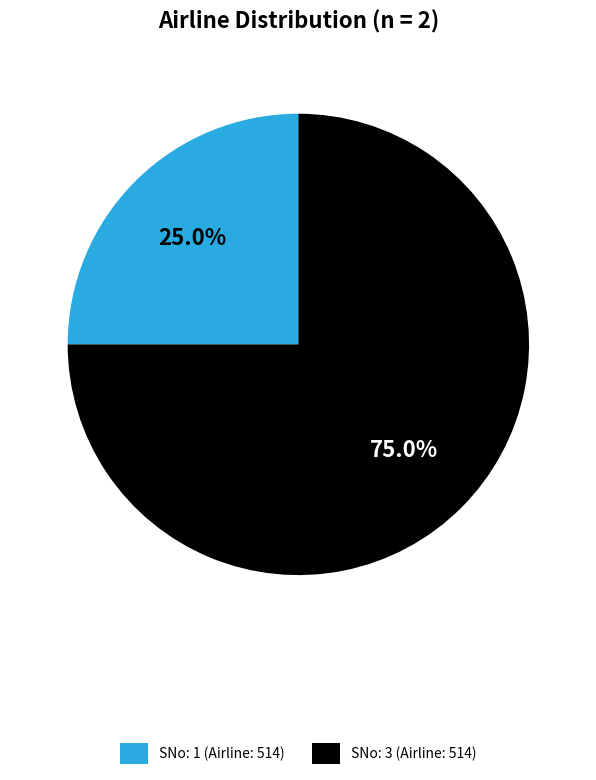

Is it true that SNo: 3 (Airline: 514) is 75% of the pie?

True